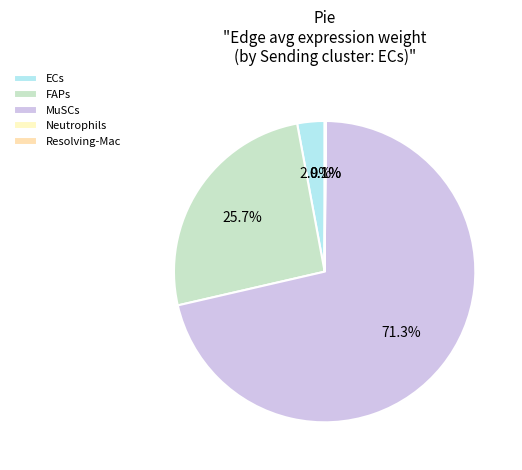

How many slices are in this pie chart?

5